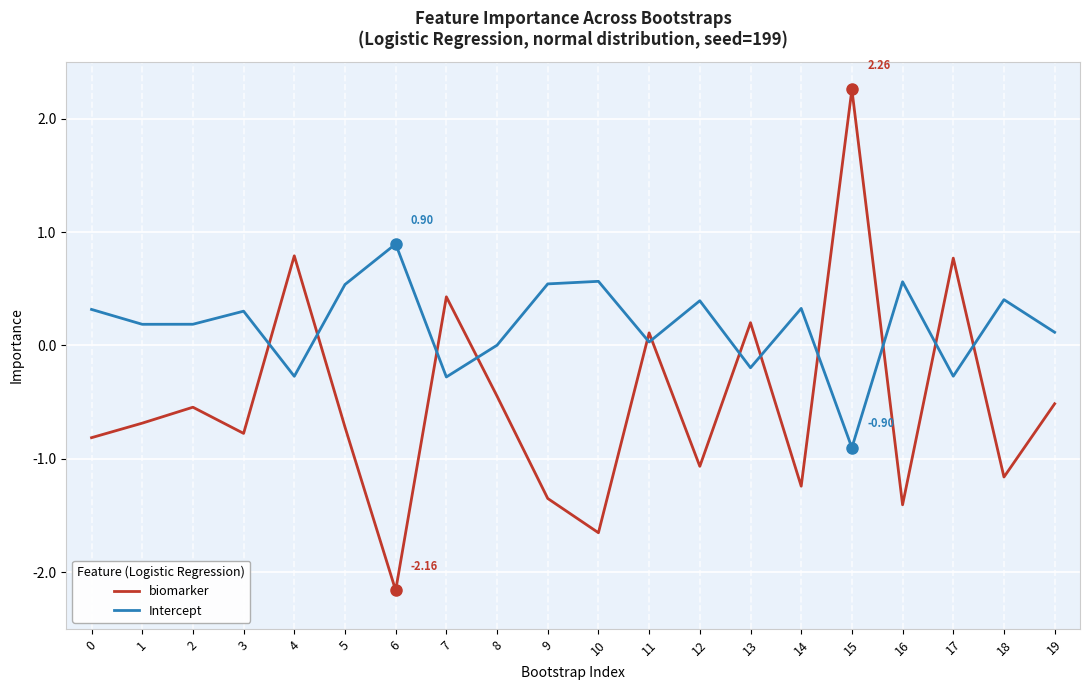

Where do Intercept and biomarker first cross each other?

3 and 4